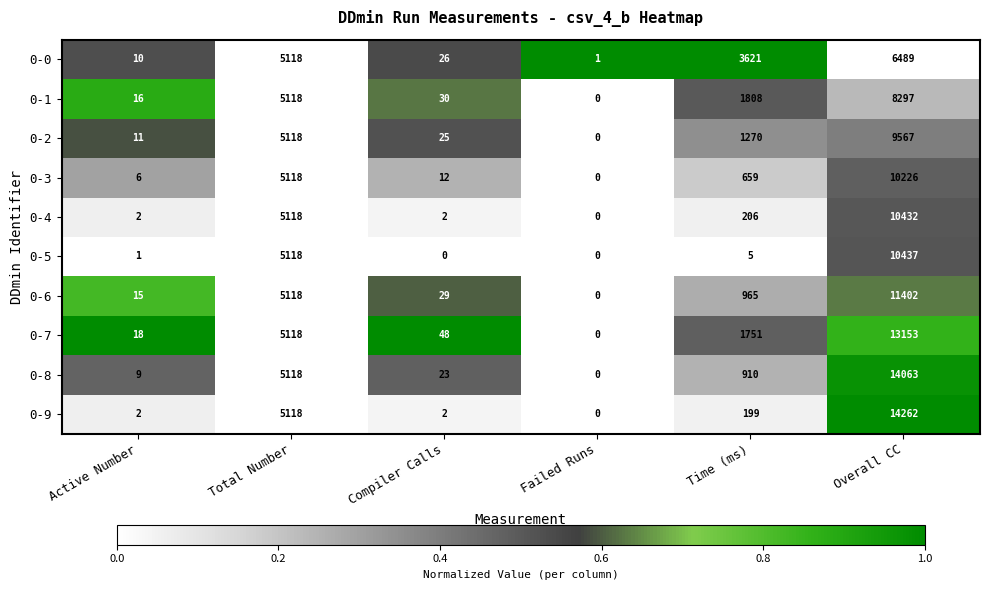

How many data points does each series have?

6